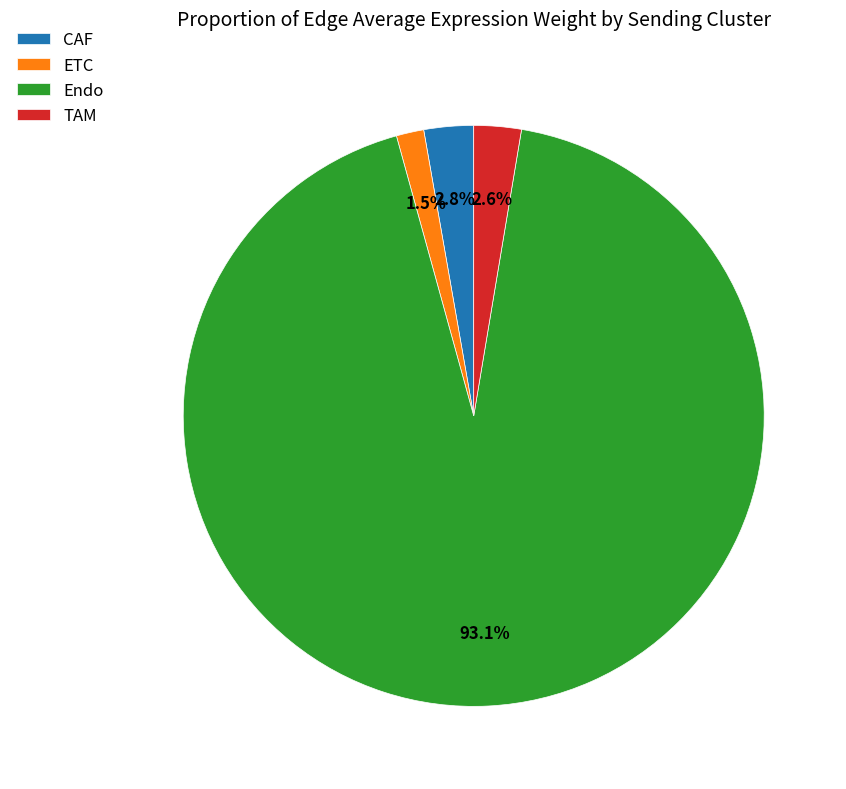

Which has a higher value, ETC or CAF?

CAF